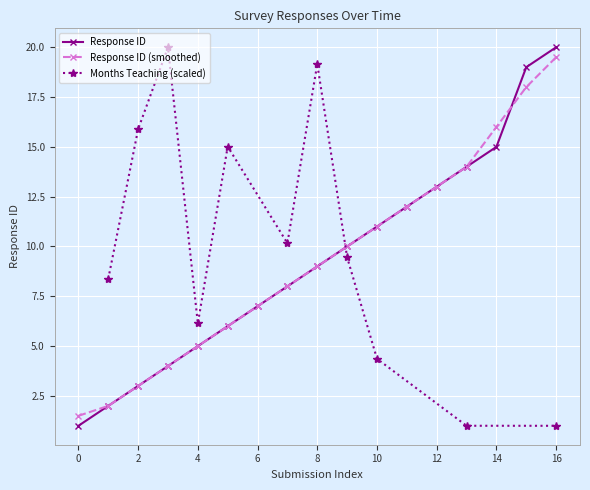

How many data points are above 9?

8